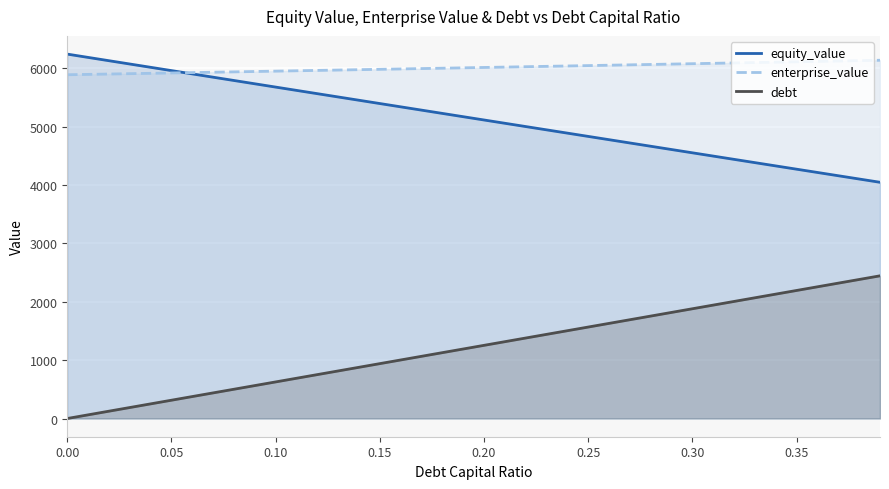

How many lines are shown in the chart?

3